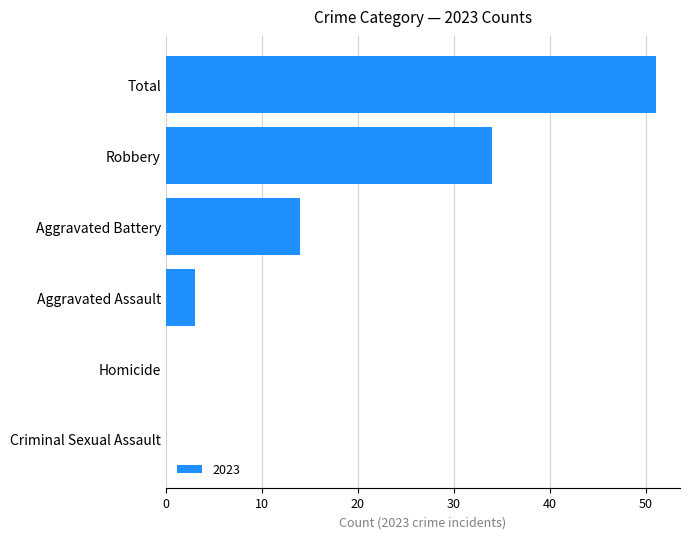

Are the bars horizontal?

Yes